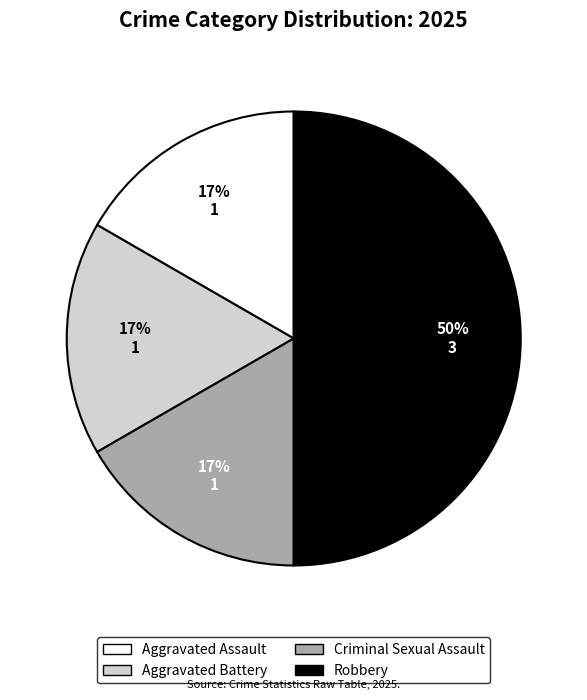

Is the sum of Criminal Sexual Assault and Robbery greater than half?

Yes